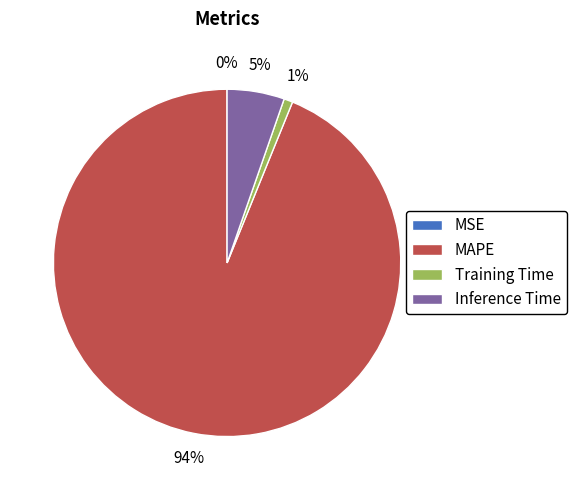

Which has a higher value, MAPE or Training Time?

MAPE